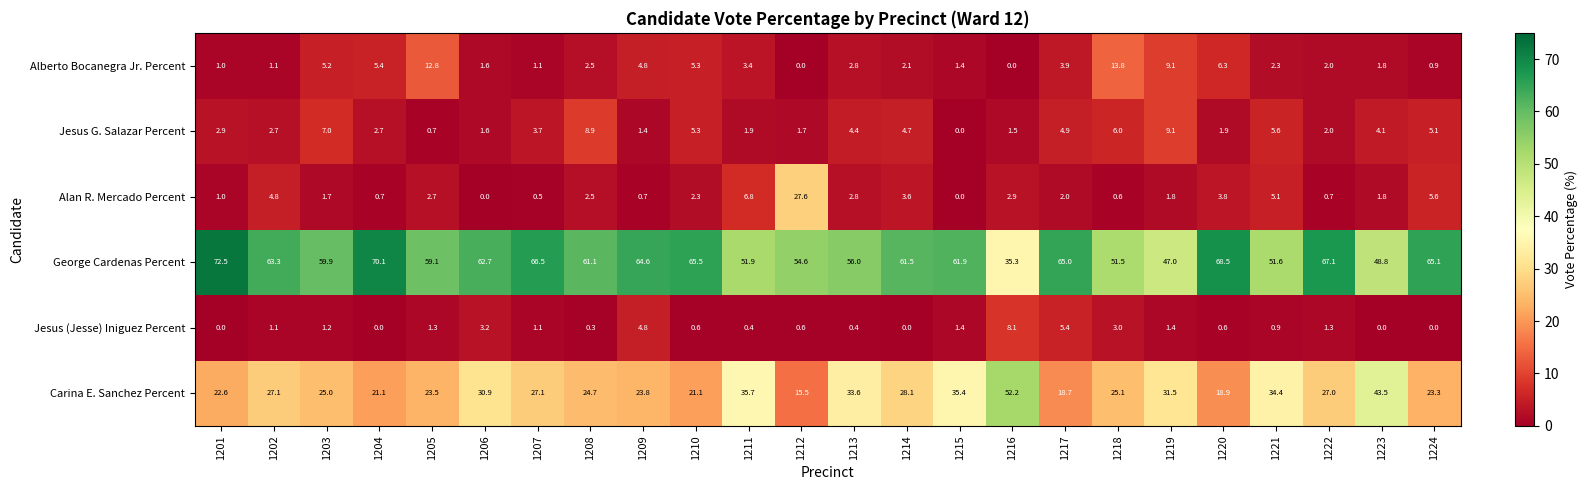

At 1220, list the series in order from smallest to largest.

Jesus (Jesse) Iniguez Percent, Jesus G. Salazar Percent, Alan R. Mercado Percent, Alberto Bocanegra Jr. Percent, Carina E. Sanchez Percent, George Cardenas Percent